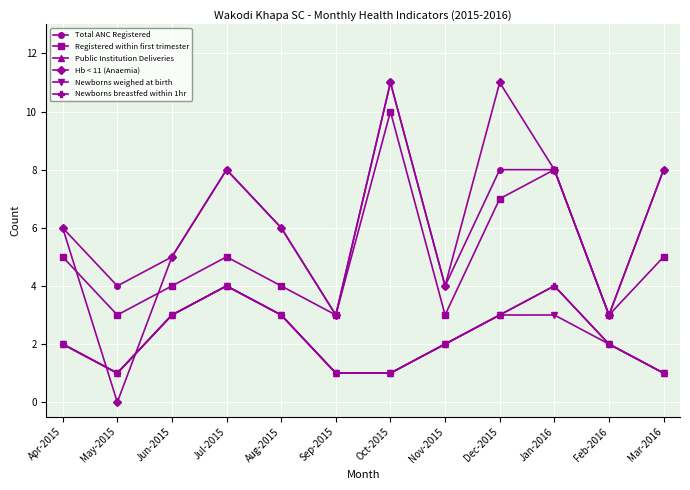

Count the Newborns weighed at birth values in the range 1 to 3.

11